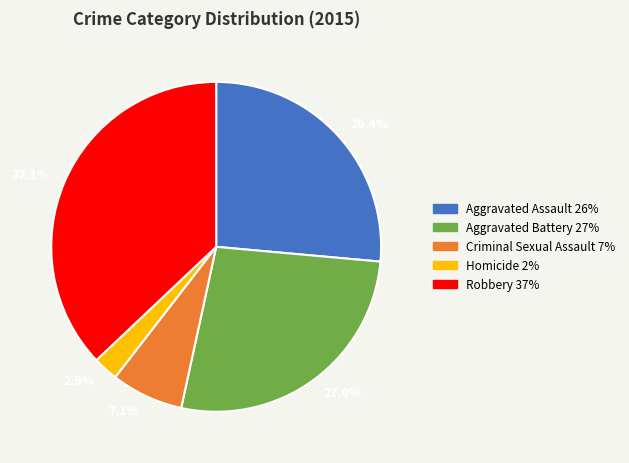

How many segments does this pie chart have?

5